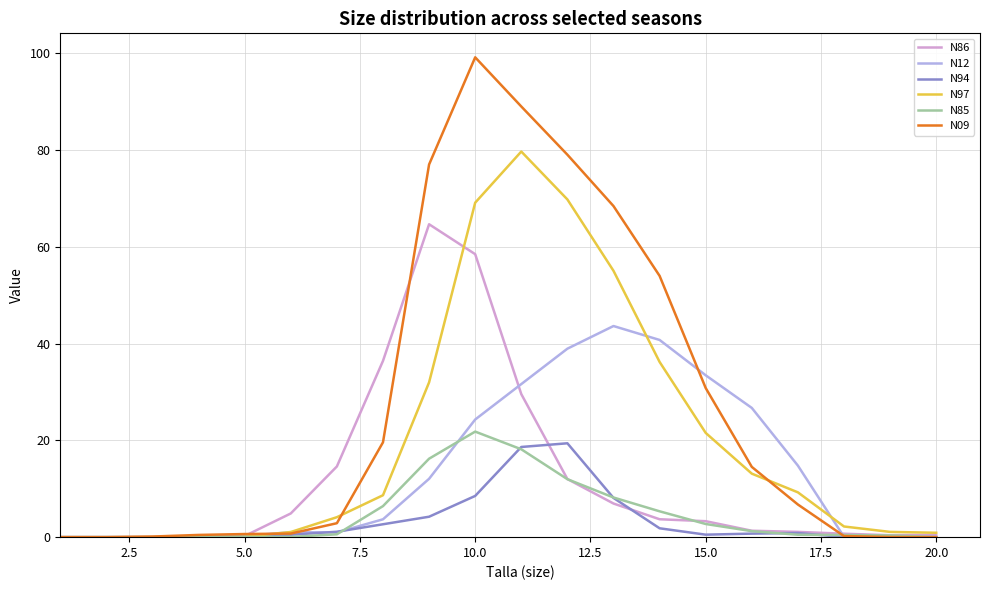

What are all the series names shown in the legend?

N86, N12, N94, N97, N85, N09